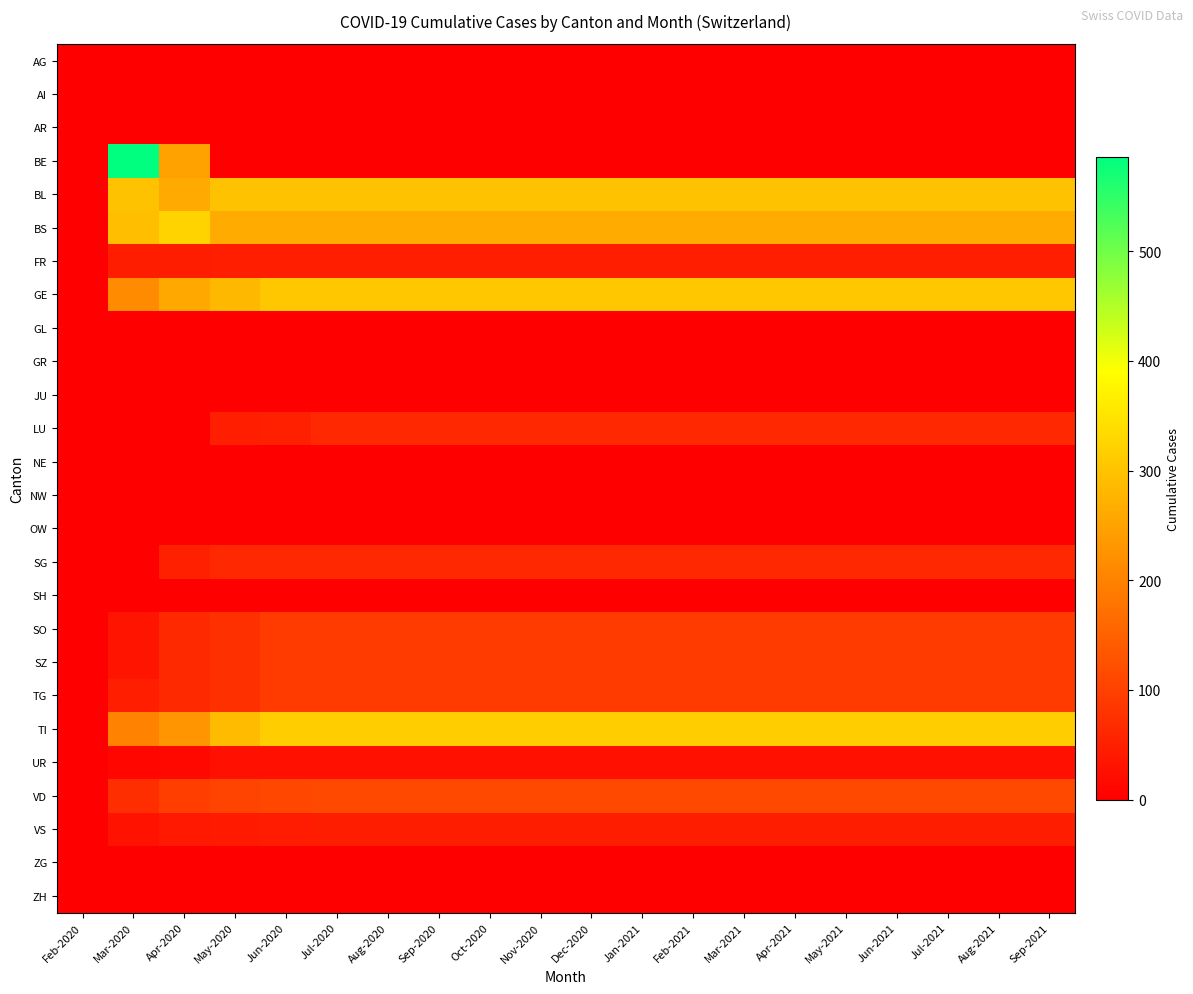

What is the total value across all series at Sep-2020?

1813